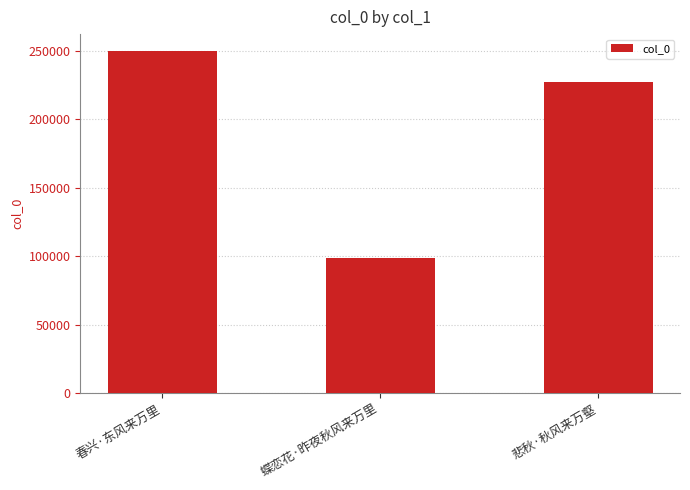

The value at 春兴·东风来万里 is 249827. True or false?

True